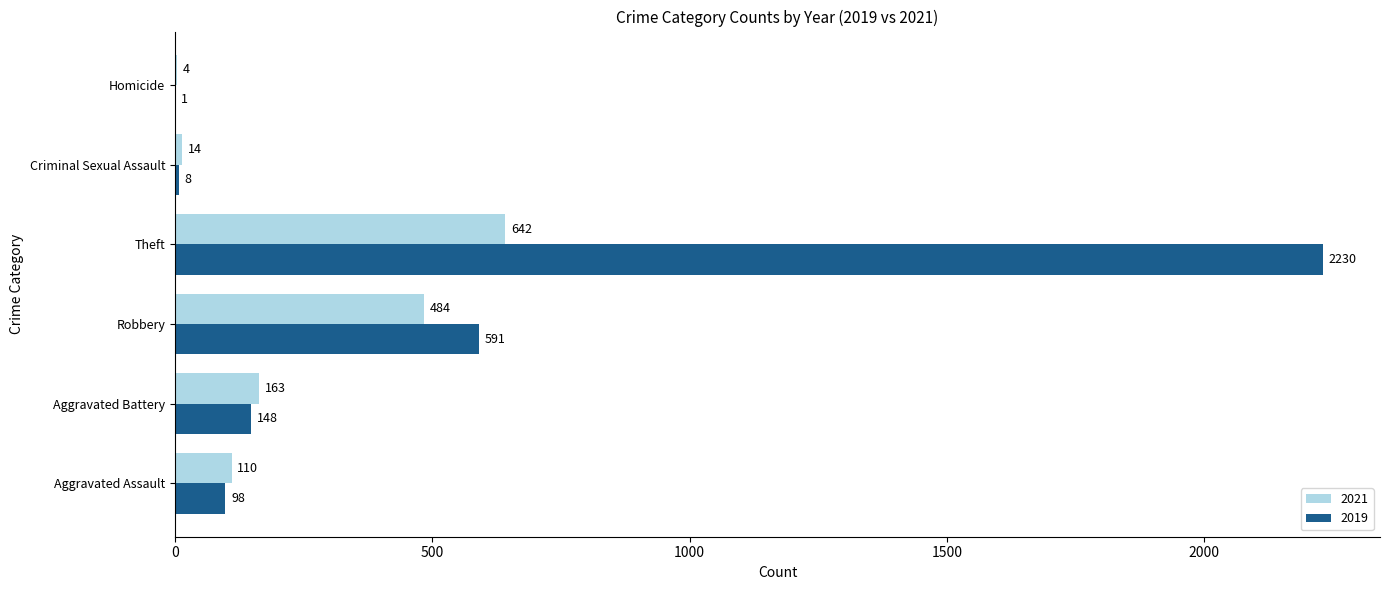

Between Aggravated Assault and Robbery, which series saw the biggest shift?

2019